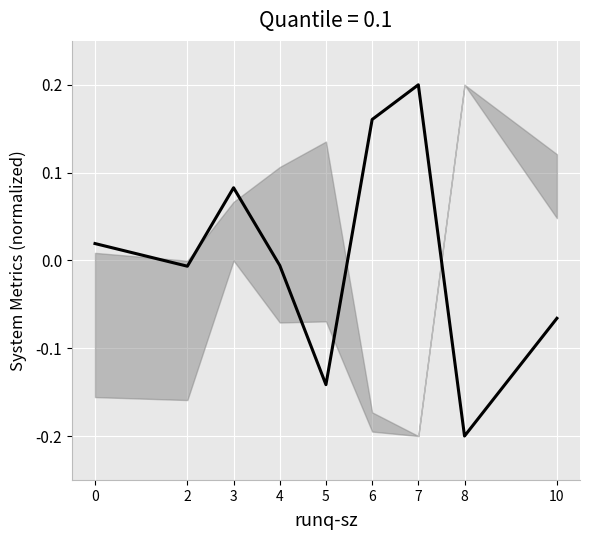

Which label corresponds to the largest value in the chart?

7